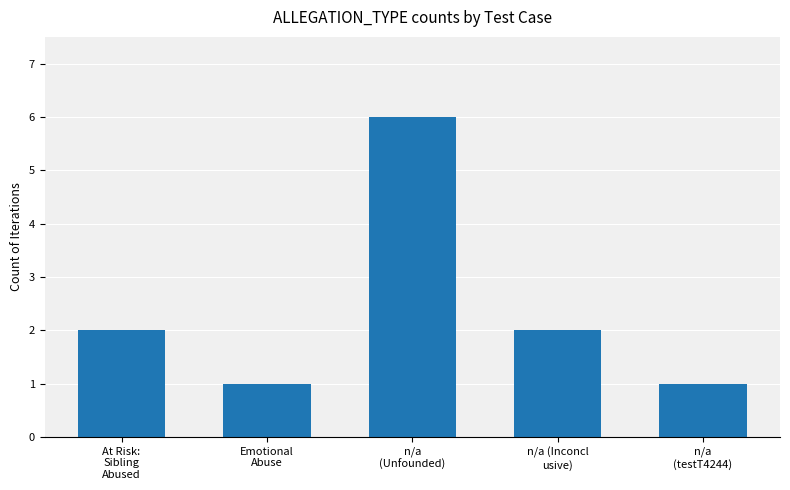

What is the sum of all values?

12